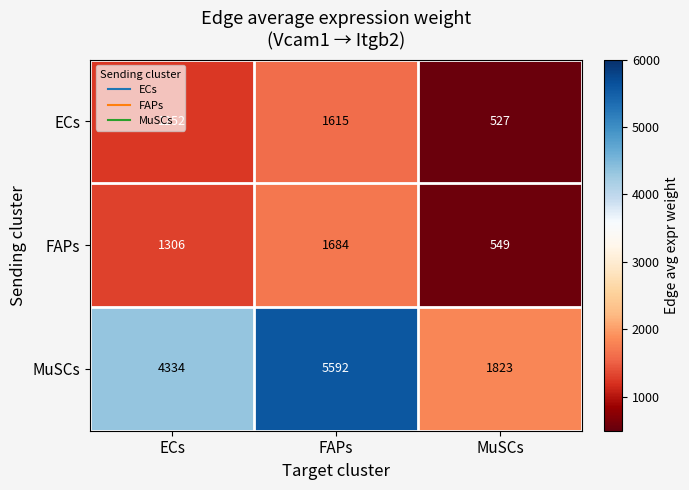

Rank the series at MuSCs from highest to lowest value.

MuSCs, FAPs, ECs